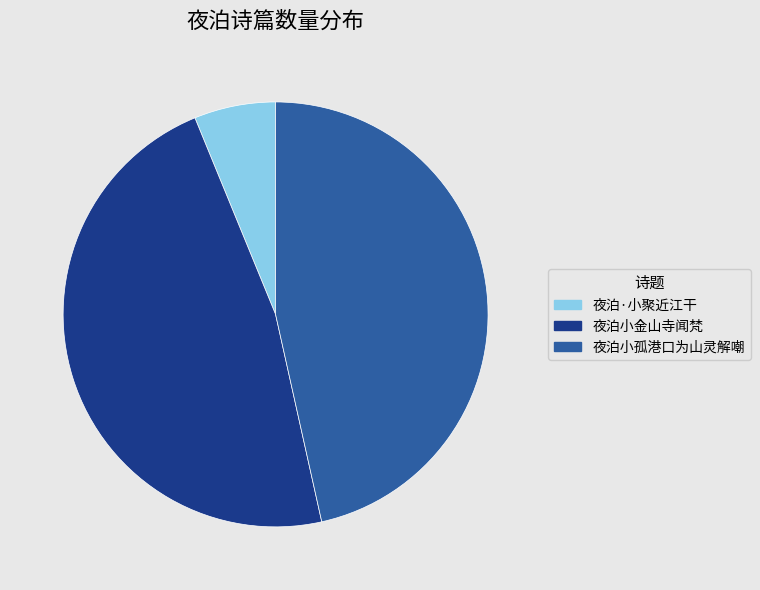

The 夜泊小金山寺闻梵 slice represents 59% of the pie. True or false?

False